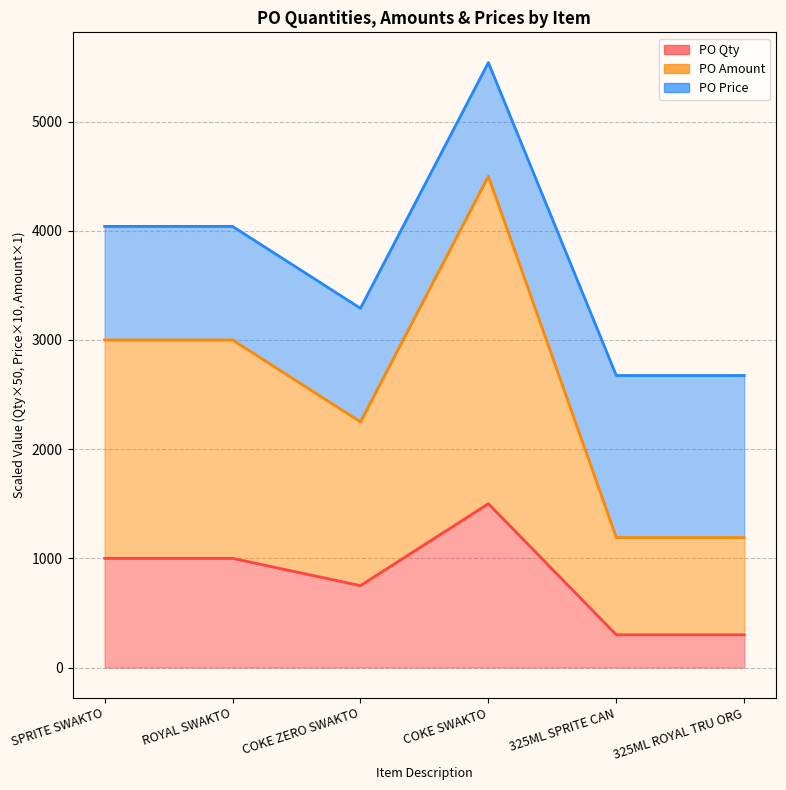

True or false: PO Qty and PO Amount intersect in this chart.

False